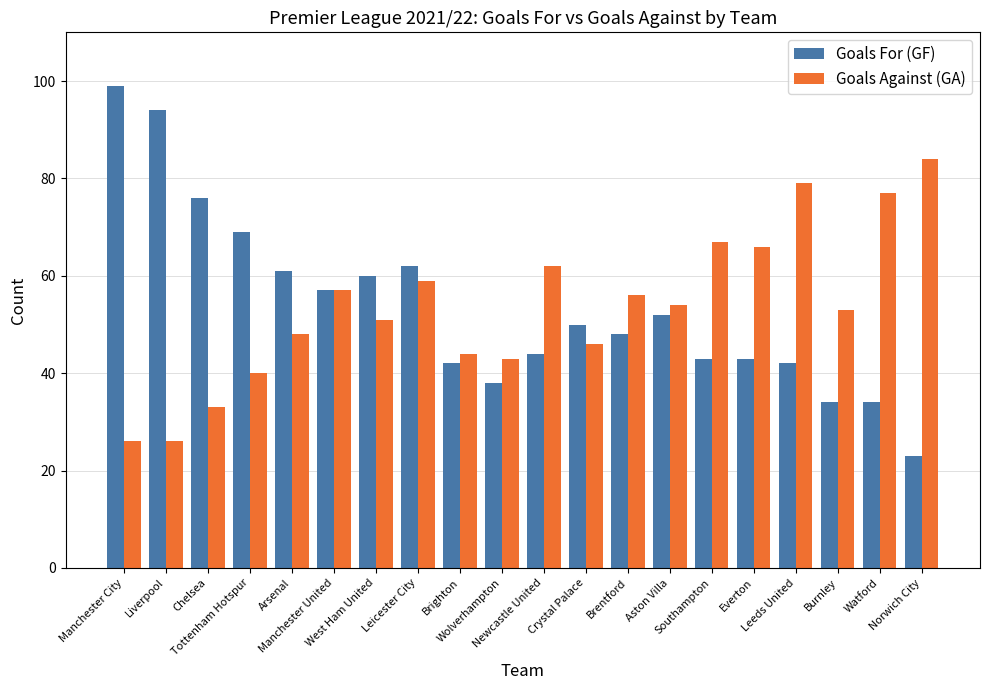

Reading left to right, what are all the values shown in this chart?

Goals For (GF): Manchester City=99	Liverpool=94	Chelsea=76	Tottenham Hotspur=69	Arsenal=61	Manchester United=57	West Ham United=60	Leicester City=62	Brighton=42	Wolverhampton=38	Newcastle United=44	Crystal Palace=50	Brentford=48	Aston Villa=52	Southampton=43	Everton=43	Leeds United=42	Burnley=34	Watford=34	Norwich City=23
Goals Against (GA): Manchester City=26	Liverpool=26	Chelsea=33	Tottenham Hotspur=40	Arsenal=48	Manchester United=57	West Ham United=51	Leicester City=59	Brighton=44	Wolverhampton=43	Newcastle United=62	Crystal Palace=46	Brentford=56	Aston Villa=54	Southampton=67	Everton=66	Leeds United=79	Burnley=53	Watford=77	Norwich City=84